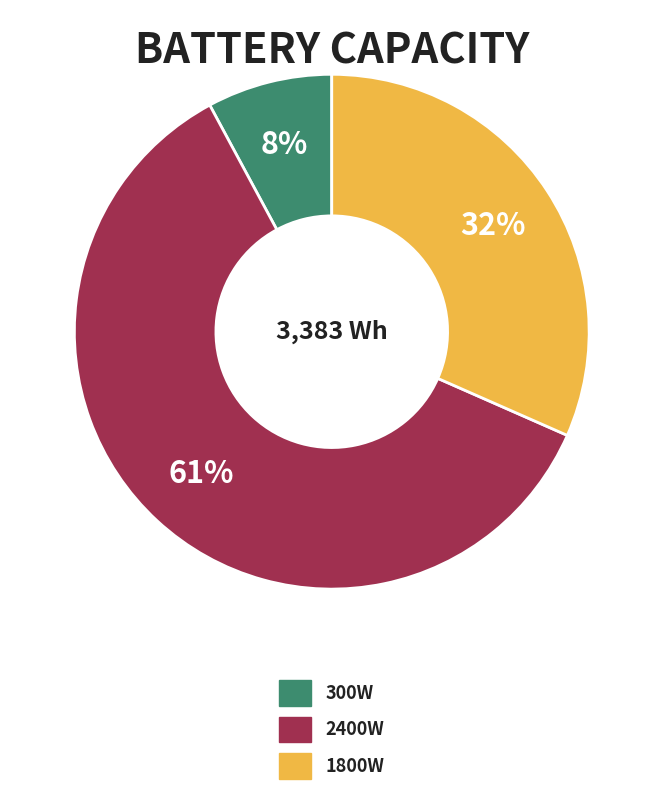

Which has a higher value, 300W or 2400W?

2400W